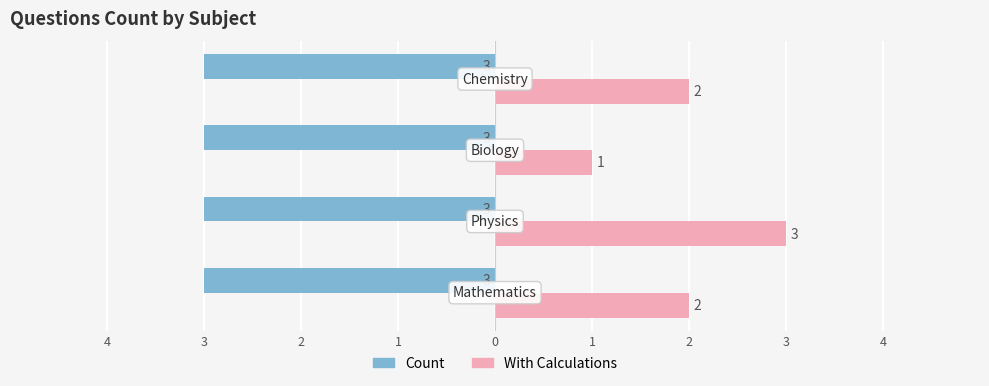

What are all the series names shown in the legend?

Count, With Calculations